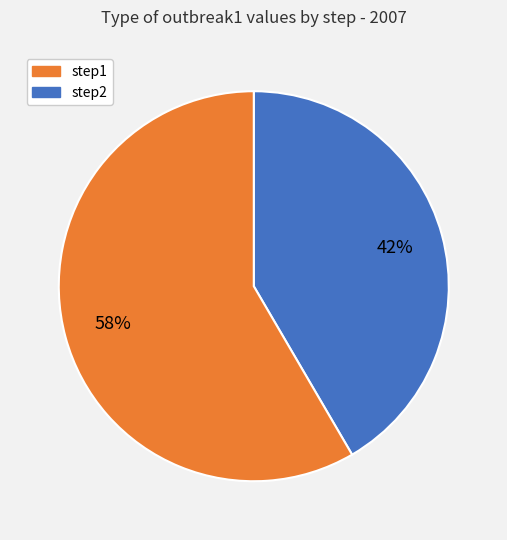

Does any single category account for the majority?

Yes